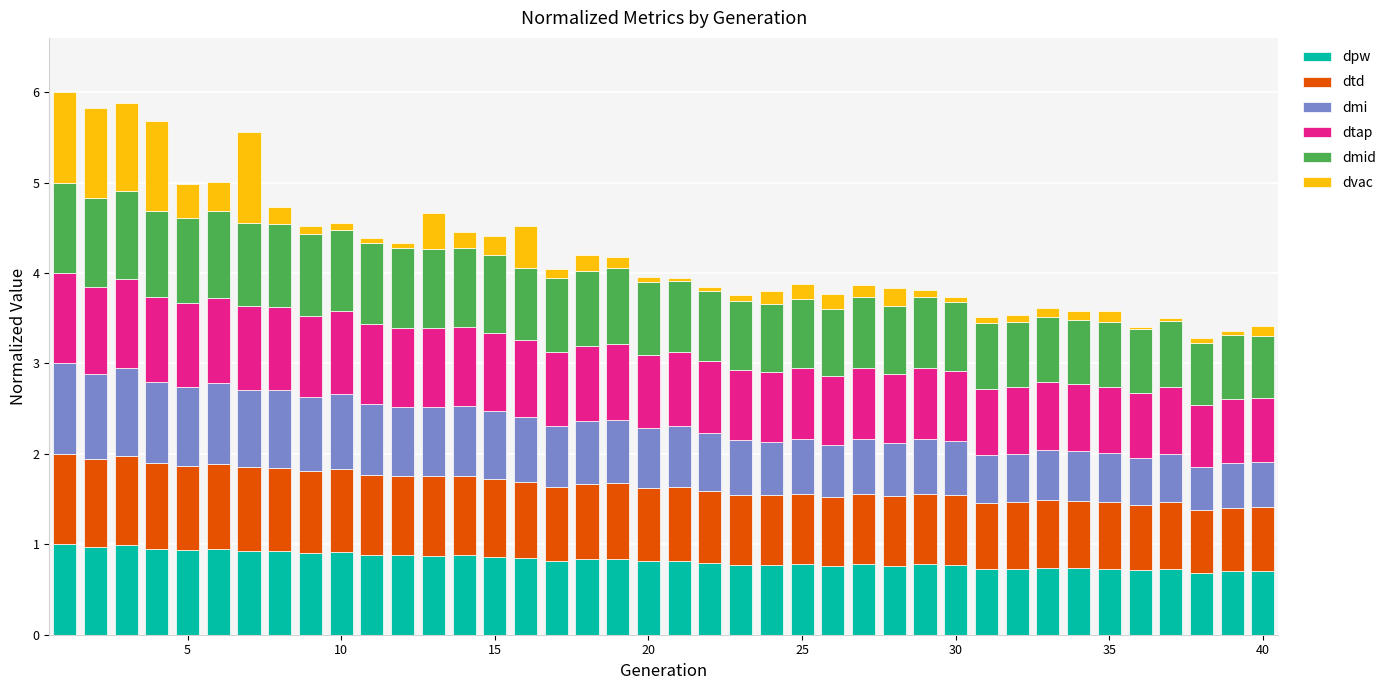

What is the maximum value for dpw?

1.0